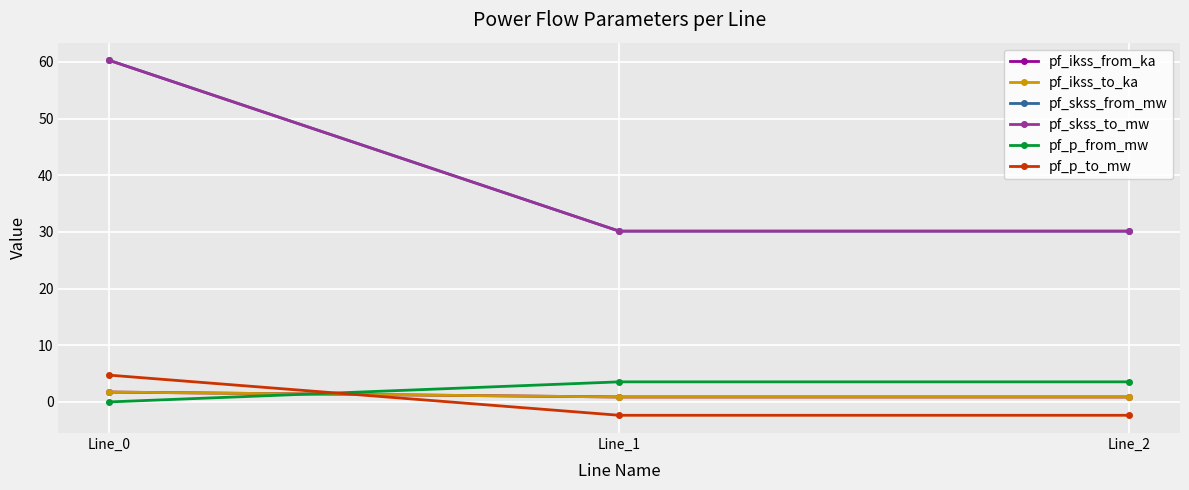

True or false: pf_p_from_mw has a value of -0.0 at Line_0.

True